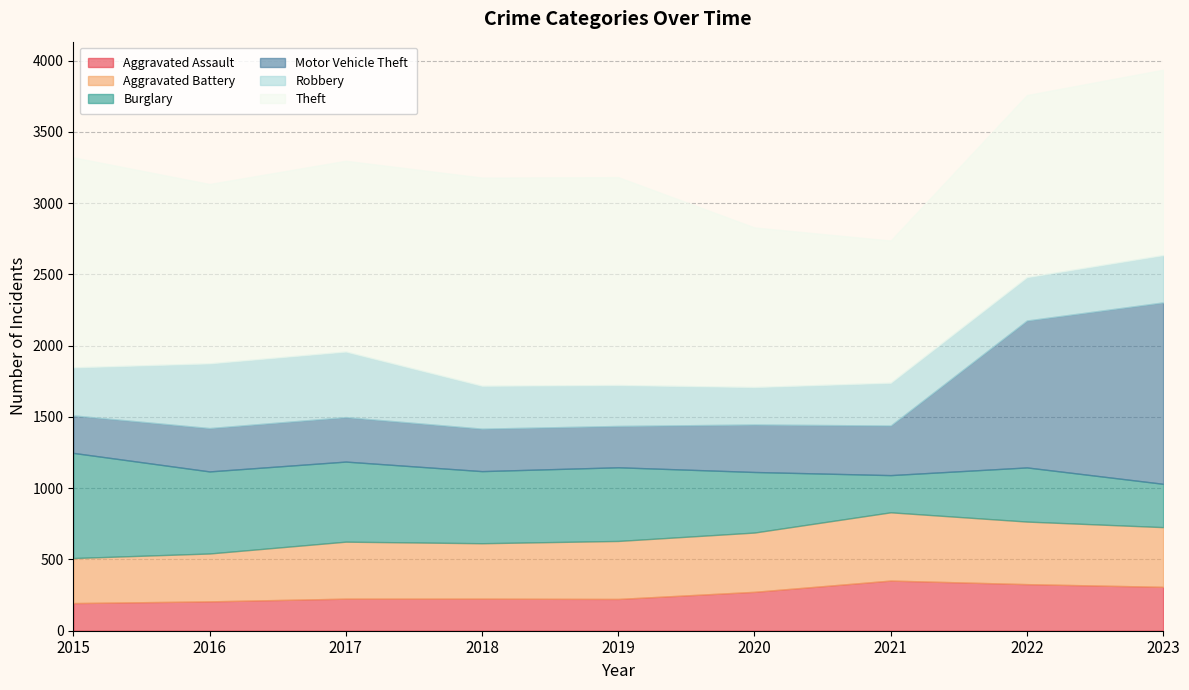

List the labels in order of Theft value, smallest first.

2021, 2020, 2016, 2022, 2023, 2017, 2019, 2018, 2015